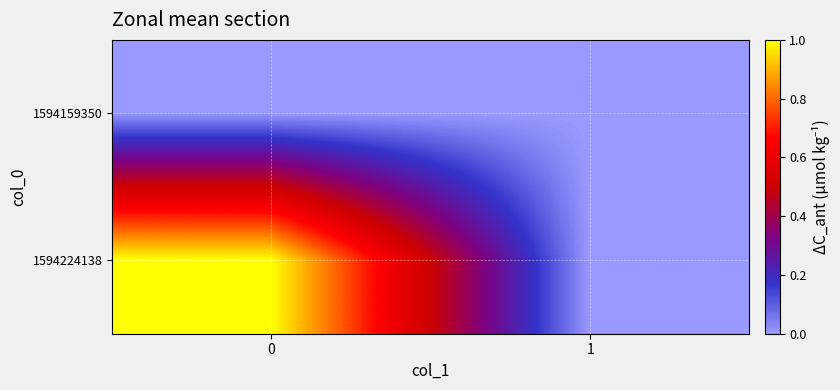

List the series in order of their peak value, lowest first.

1594159350, 1594224138